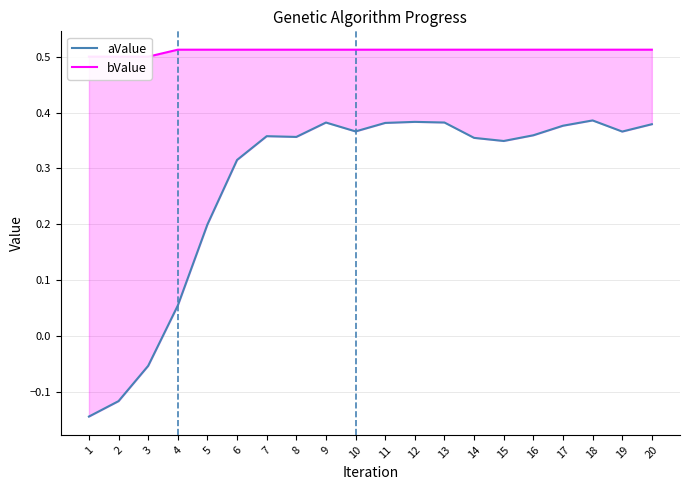

The value of aValue at 3 is -0.0. True or false?

False